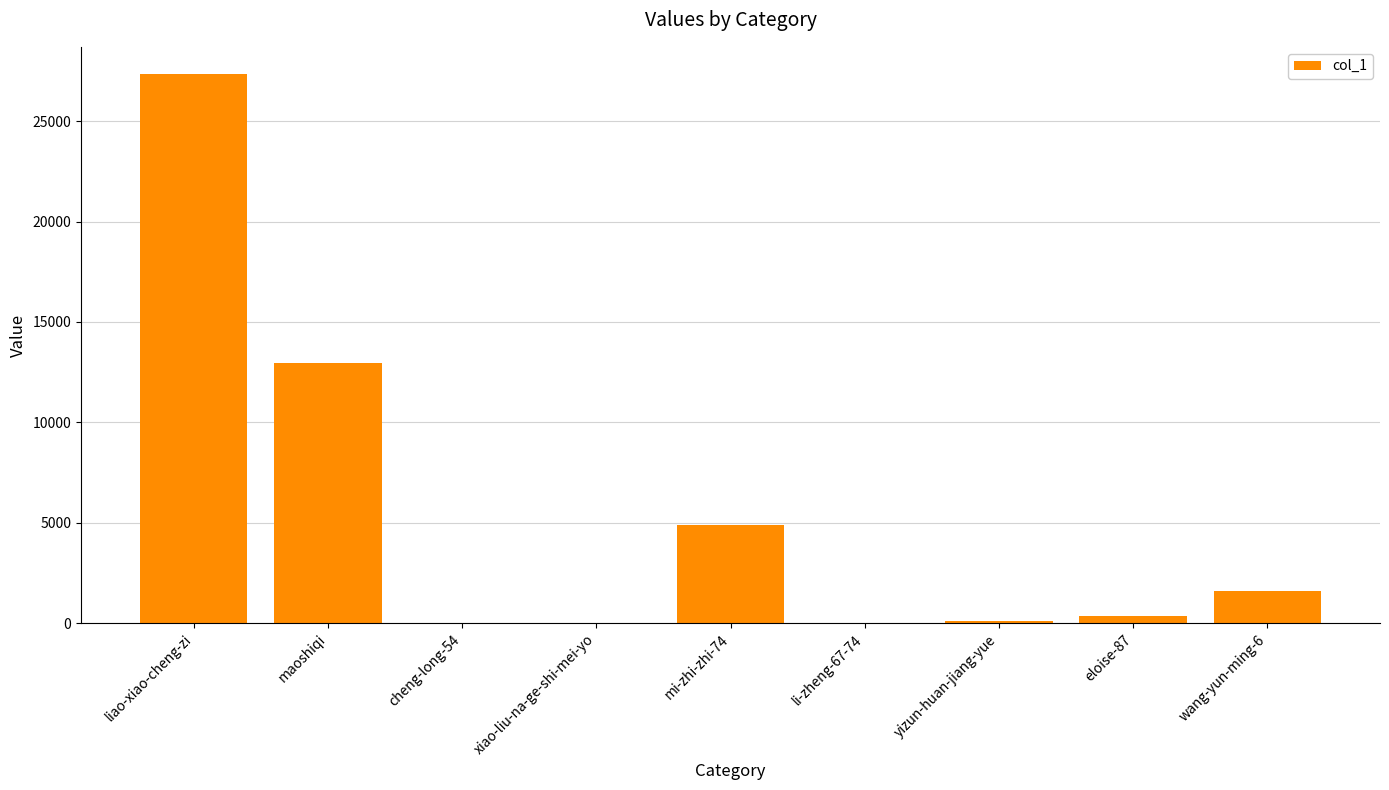

At which category does the chart reach its peak across all series?

liao-xiao-cheng-zi